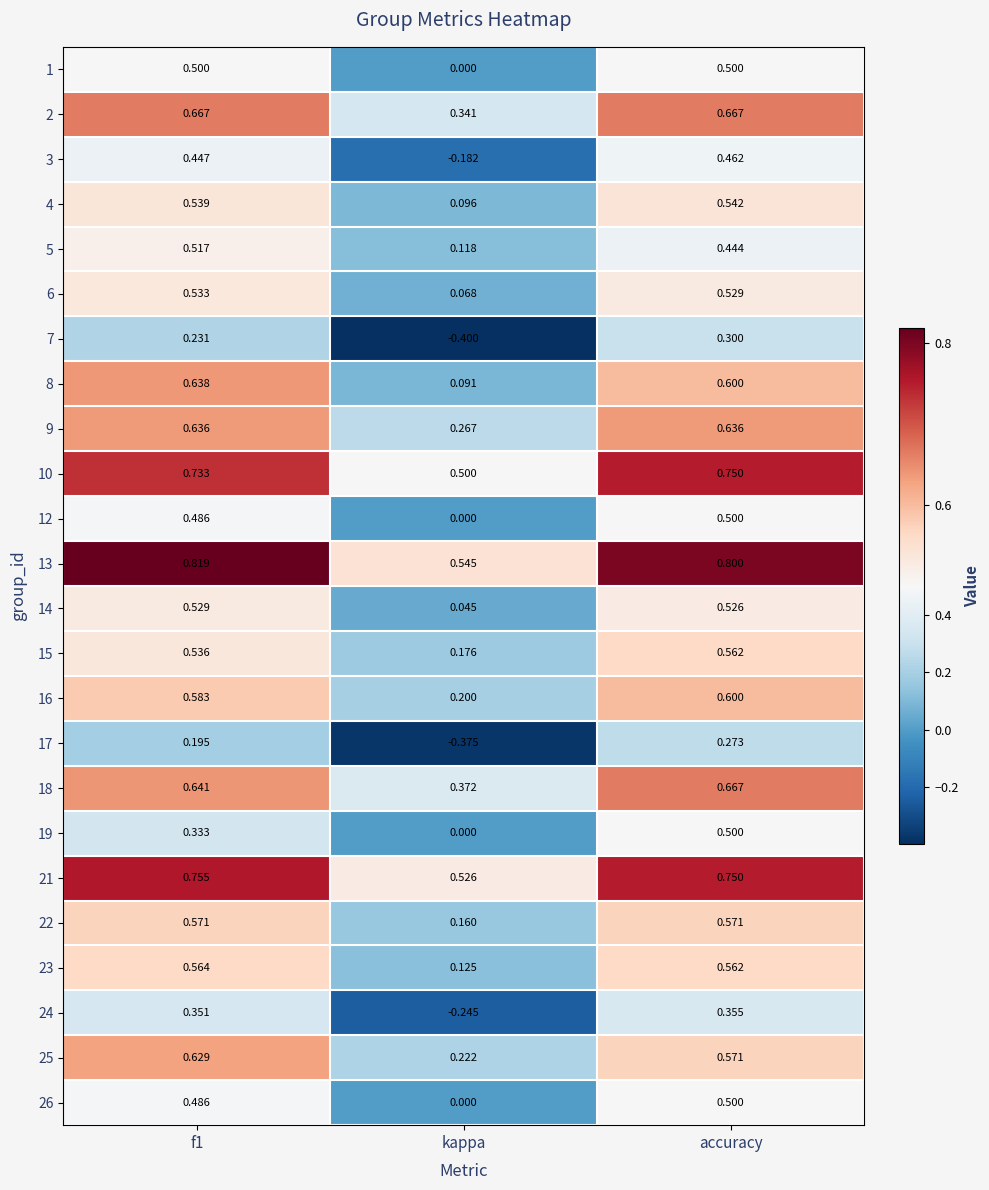

Which label corresponds to the smallest value in the chart?

kappa